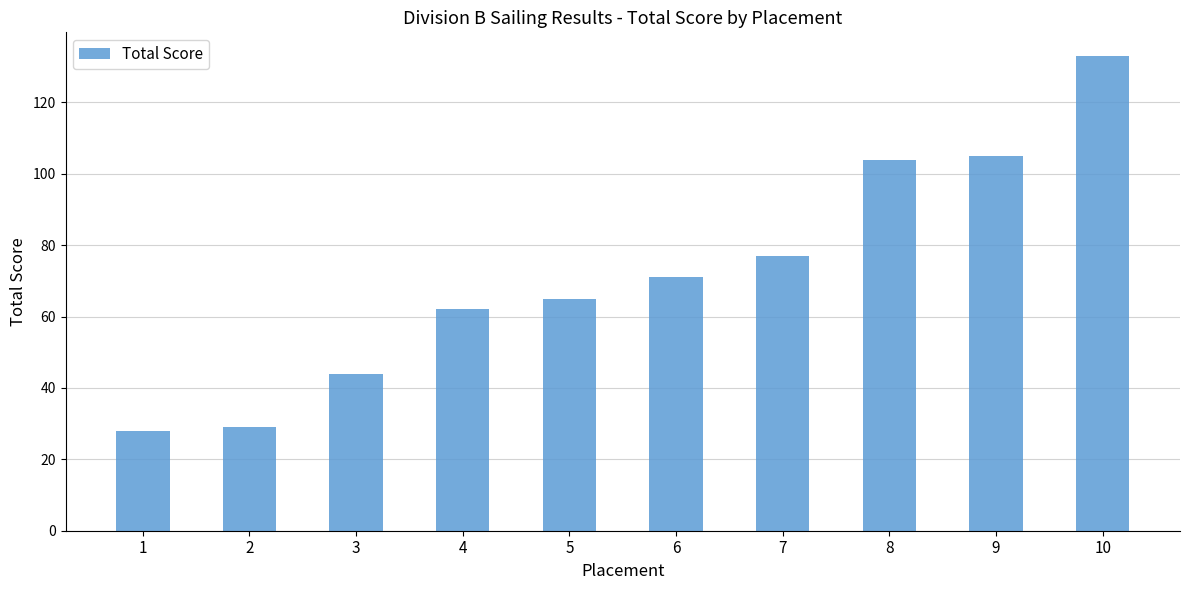

What is the average value?

72